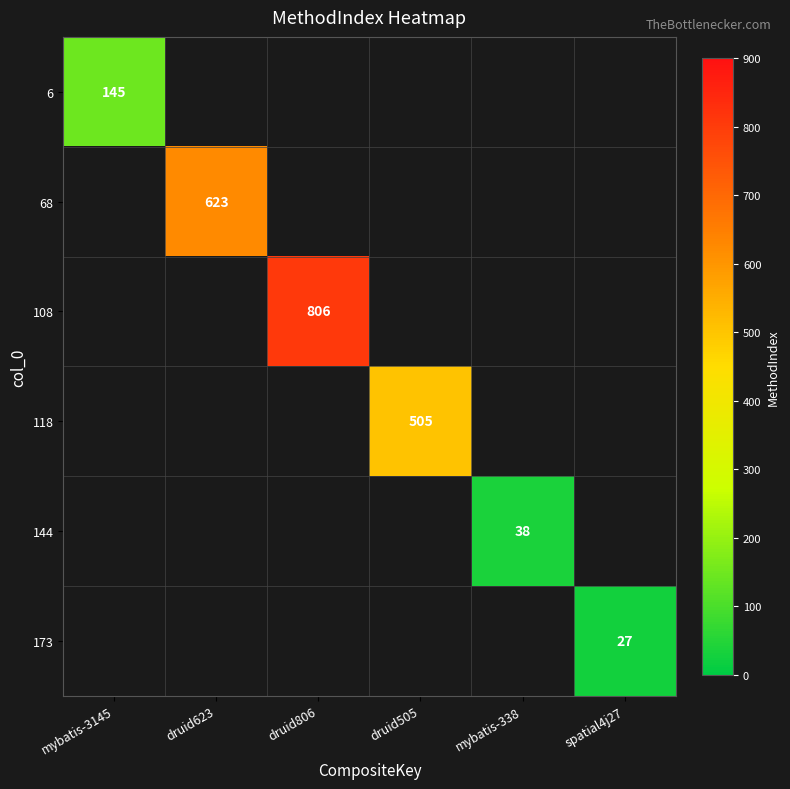

Which series has the largest total across all categories?

108